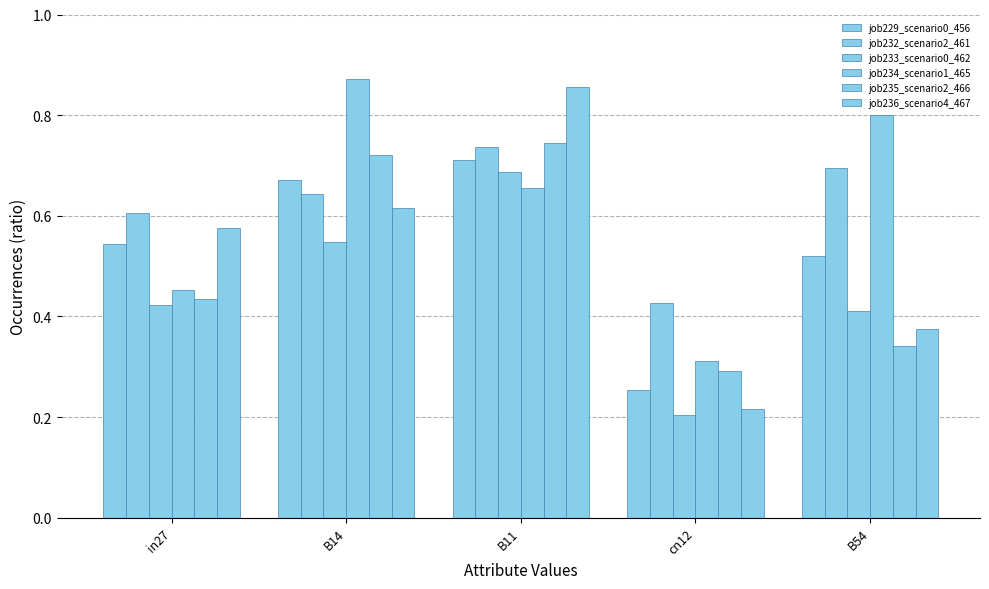

Count the number of data series in this chart.

6